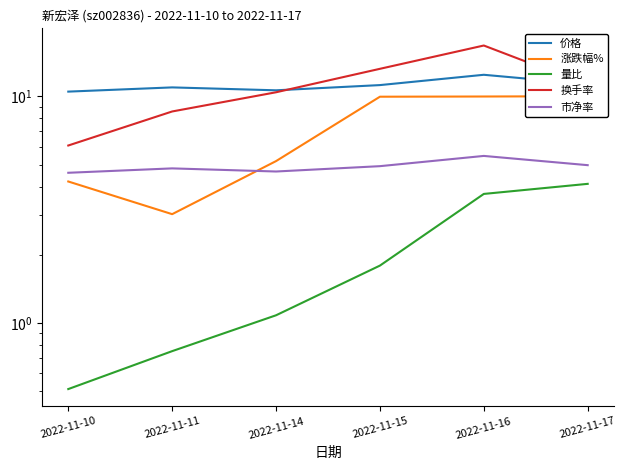

How many interior local valleys does the 价格 series have?

1